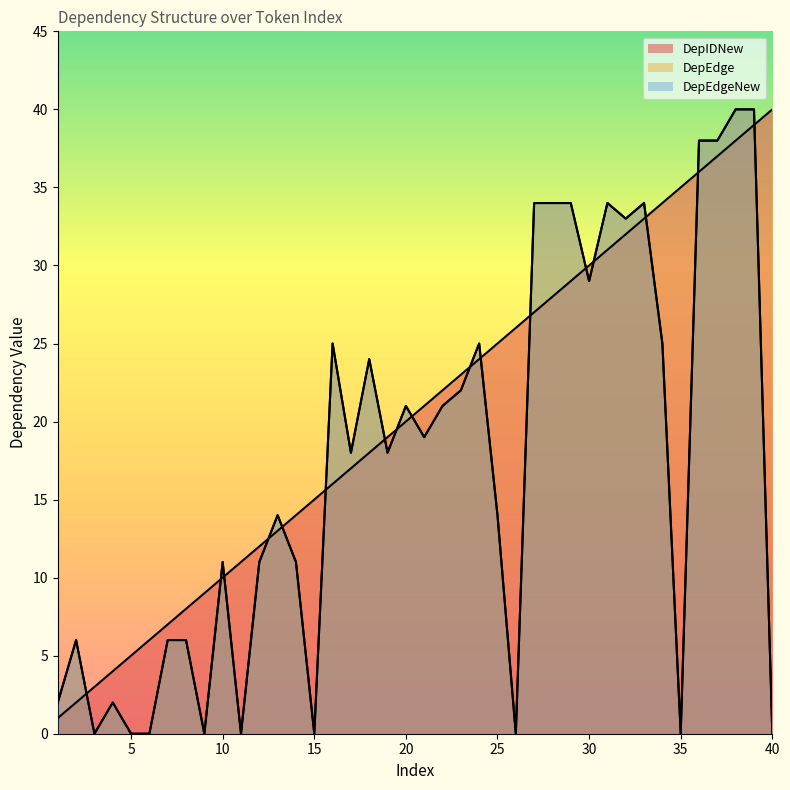

Is the value of DepEdge at 6 greater than the value of DepIDNew at 23?

No